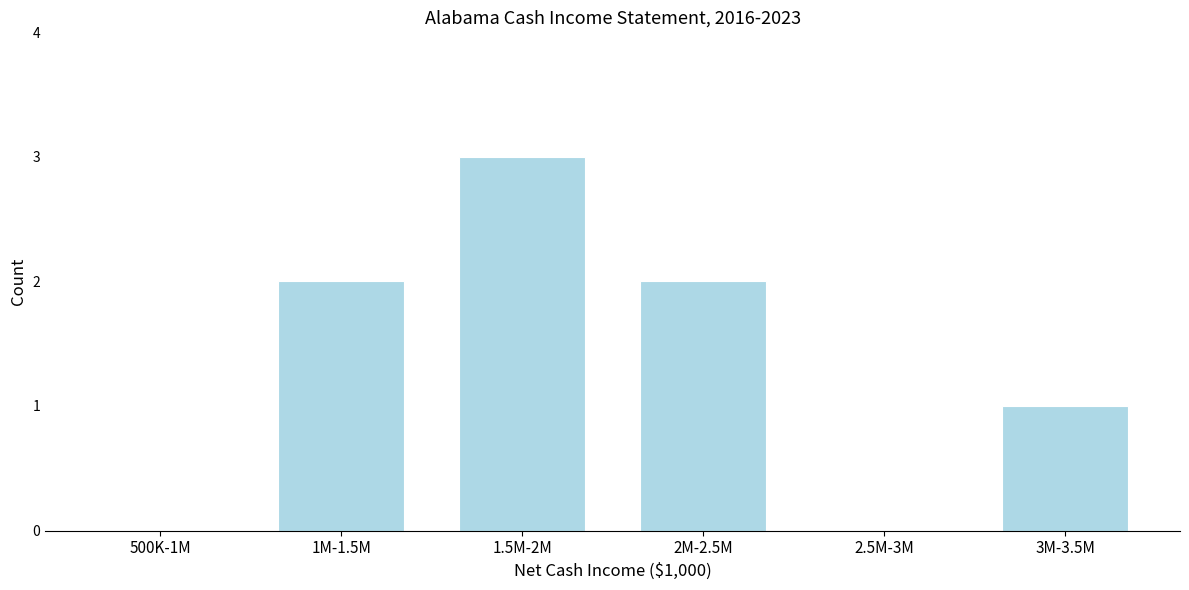

Reading right to left, what are all the values shown in this chart?

3M-3.5M=1	2.5M-3M=0	2M-2.5M=2	1.5M-2M=3	1M-1.5M=2	500K-1M=0